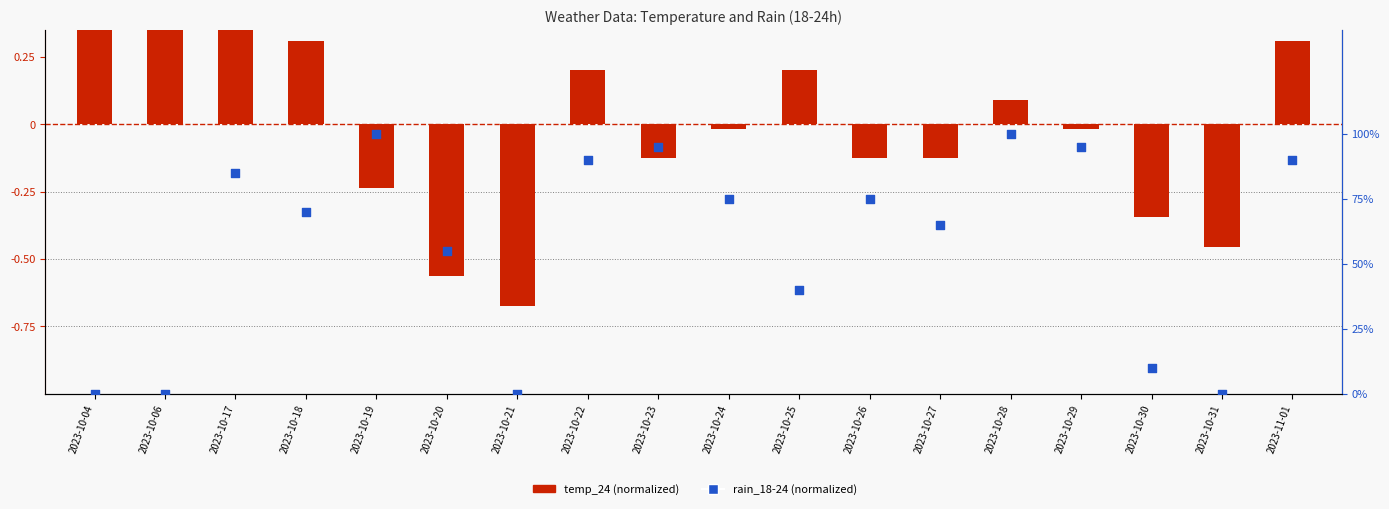

Which series has the widest spread of Y values?

temp_24 (normalized)